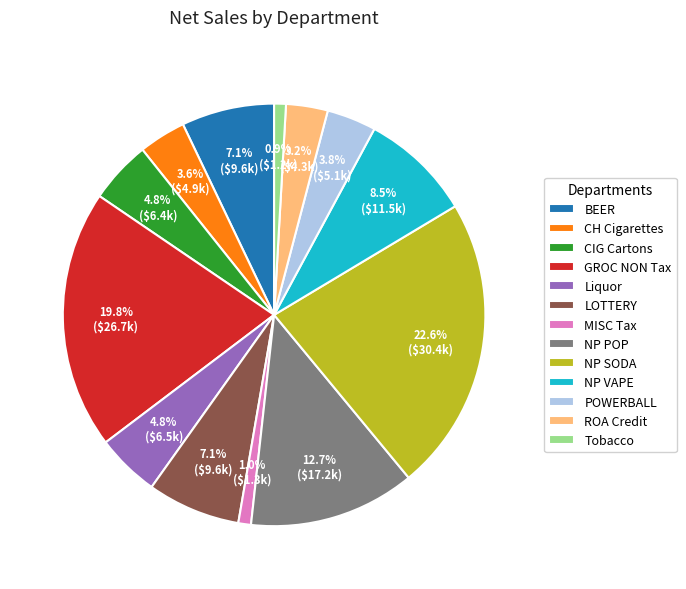

Which slice is the largest?

NP SODA